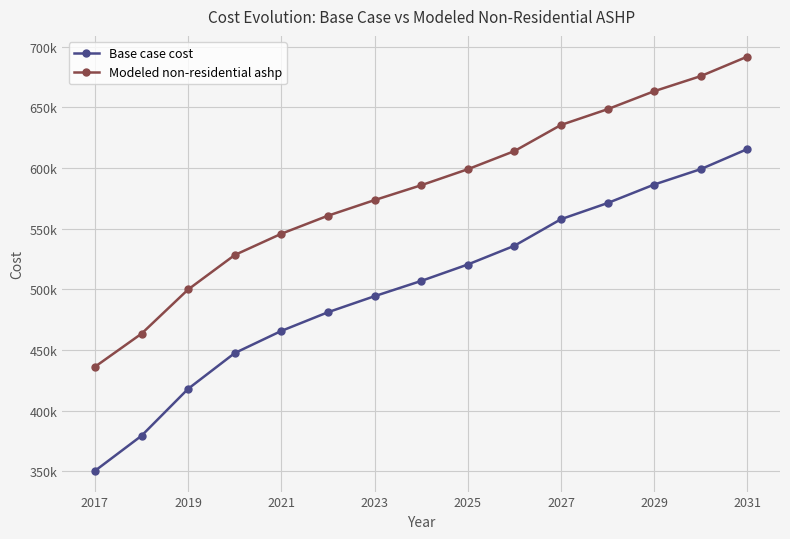

What is the difference between the maximum and minimum values in the Base case cost series?

265222.5